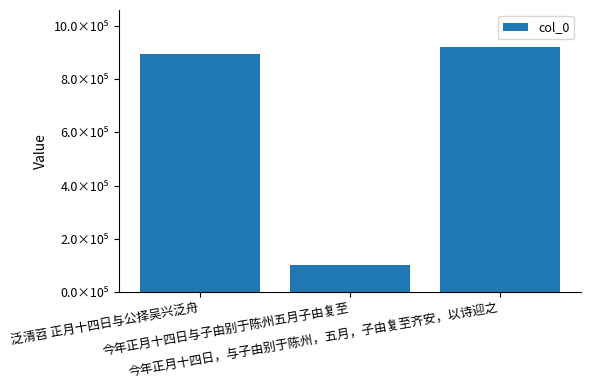

Which has a higher value, 今年正月十四日，与子由别于陈州，五月，子由复至齐安，以诗迎之 or 泛清苕 正月十四日与公择吴兴泛舟?

今年正月十四日，与子由别于陈州，五月，子由复至齐安，以诗迎之